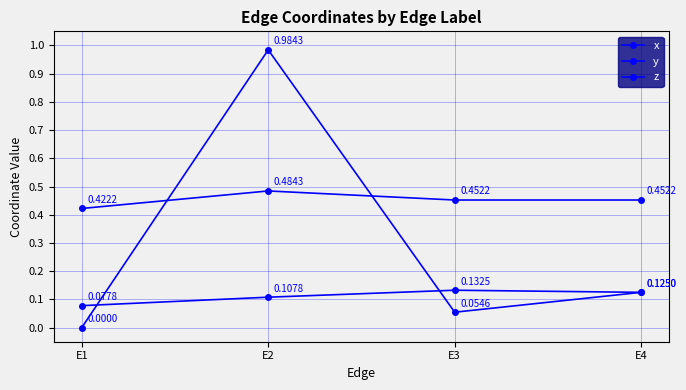

What value does the x series have at E4?

0.1